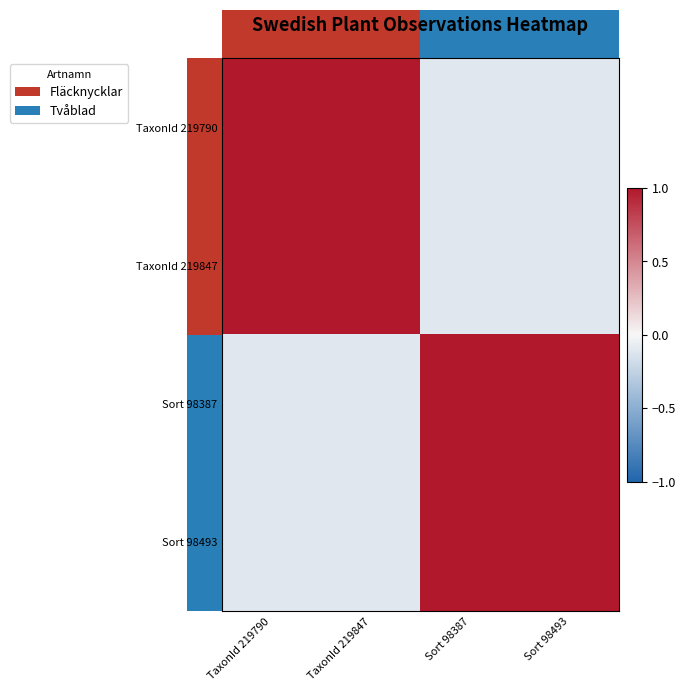

List the series in order of their peak value, highest first.

TaxonId 219790, TaxonId 219847, Sort 98387, Sort 98493